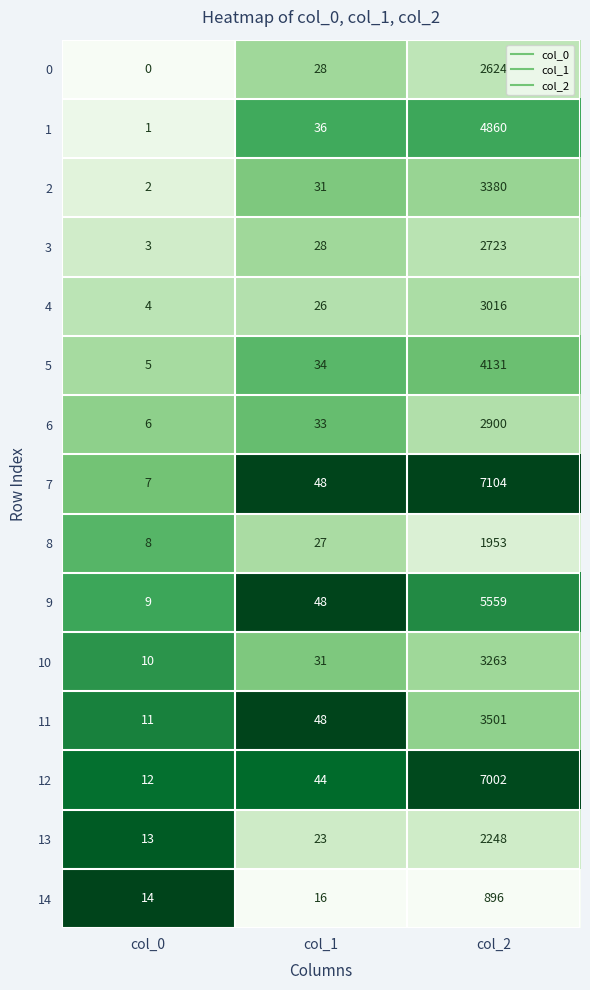

What is the difference between the maximum and second lowest values in the 6 series?

2867